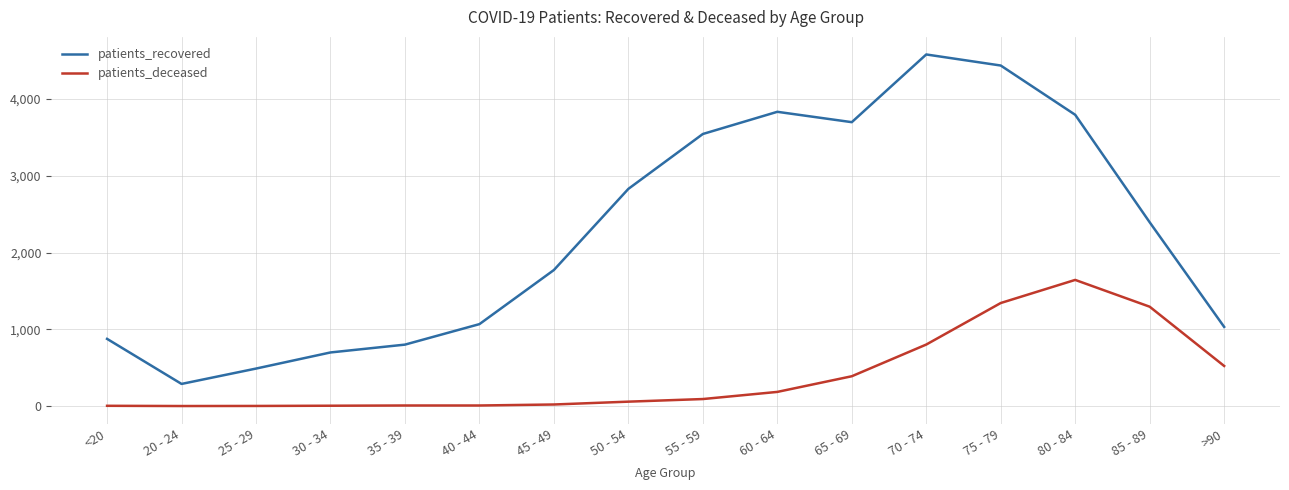

How many lines are shown in the chart?

2